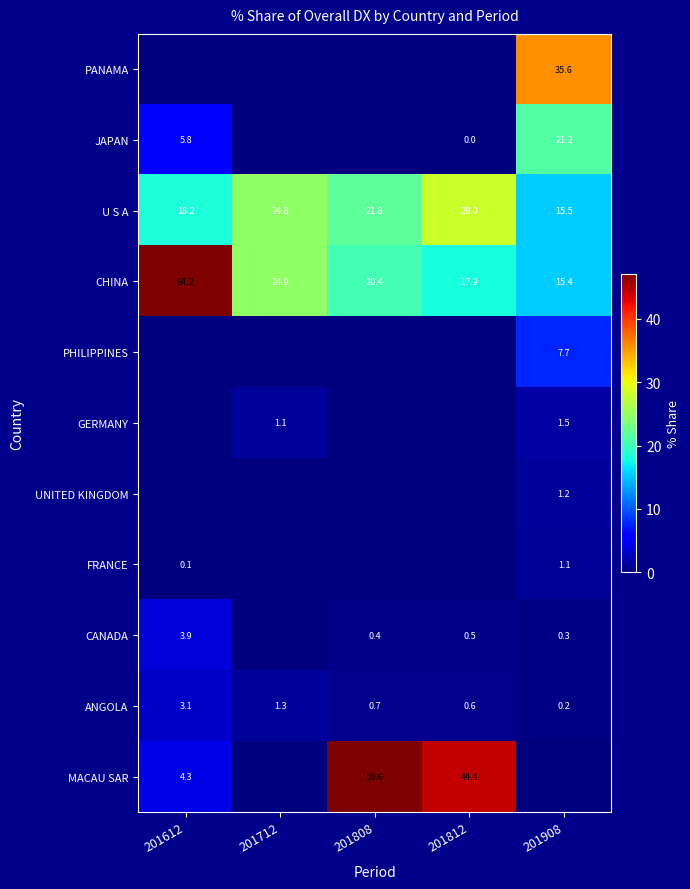

What is the sum of the GERMANY values at 201908 and 201712?

2.6